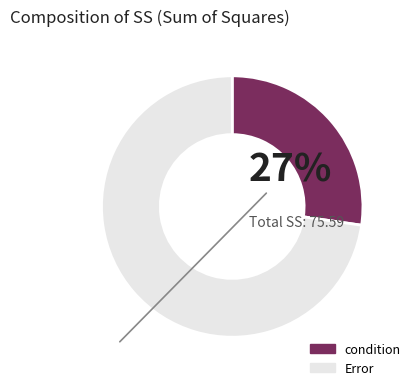

Which slice is the smallest?

condition